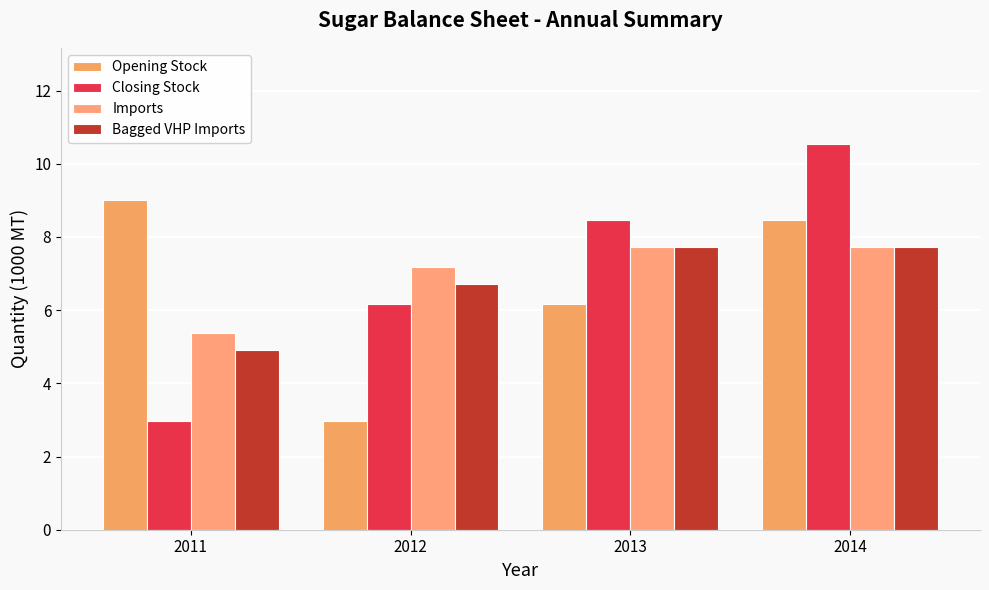

How many groups of bars are there?

4